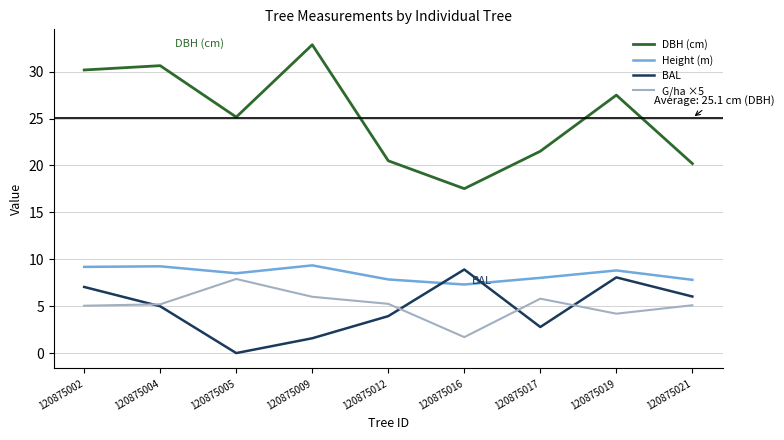

Which series changed the most between 120875004 and 120875012?

DBH (cm)